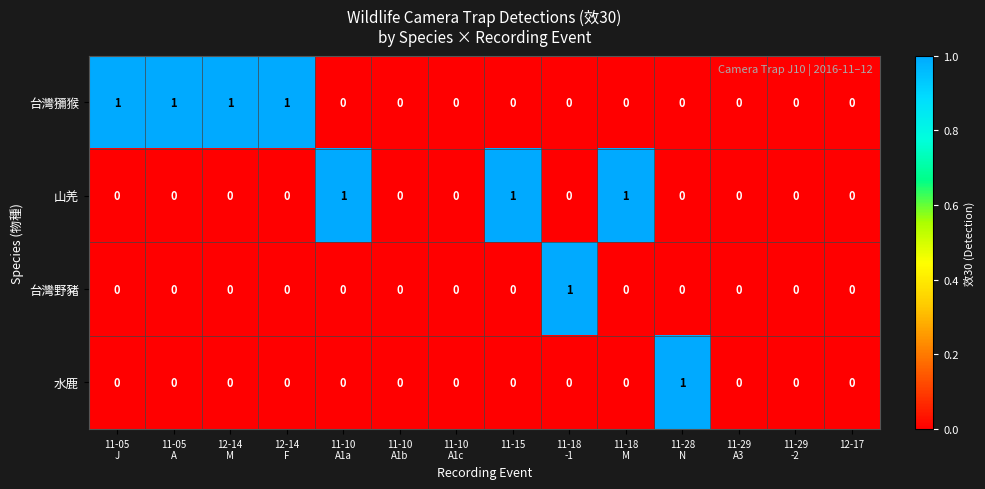

Count the 台灣野豬 values in the range 0 to 1.

14